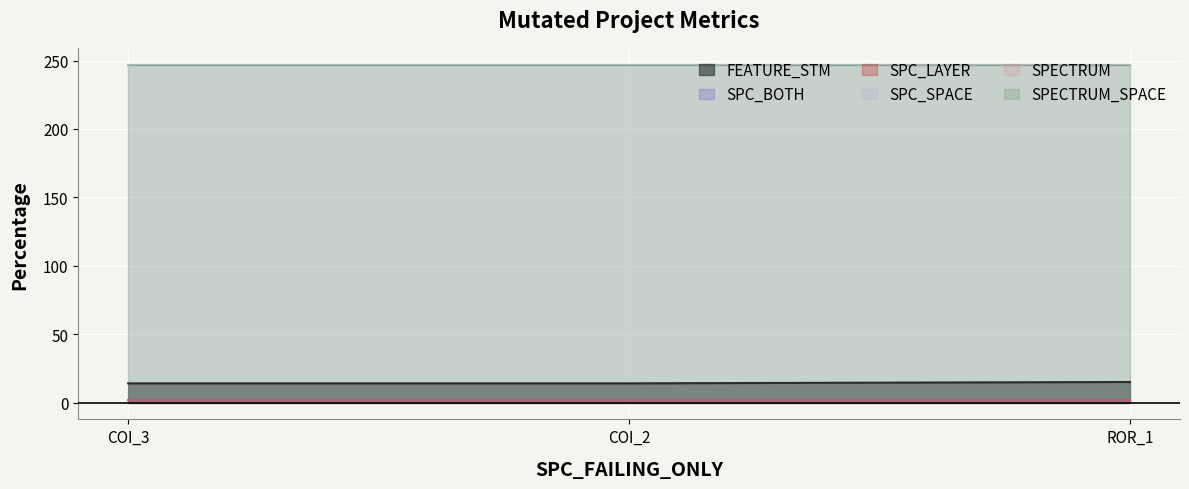

What position from the left is Forward.EmailSystem.Client.ROR_1?

3